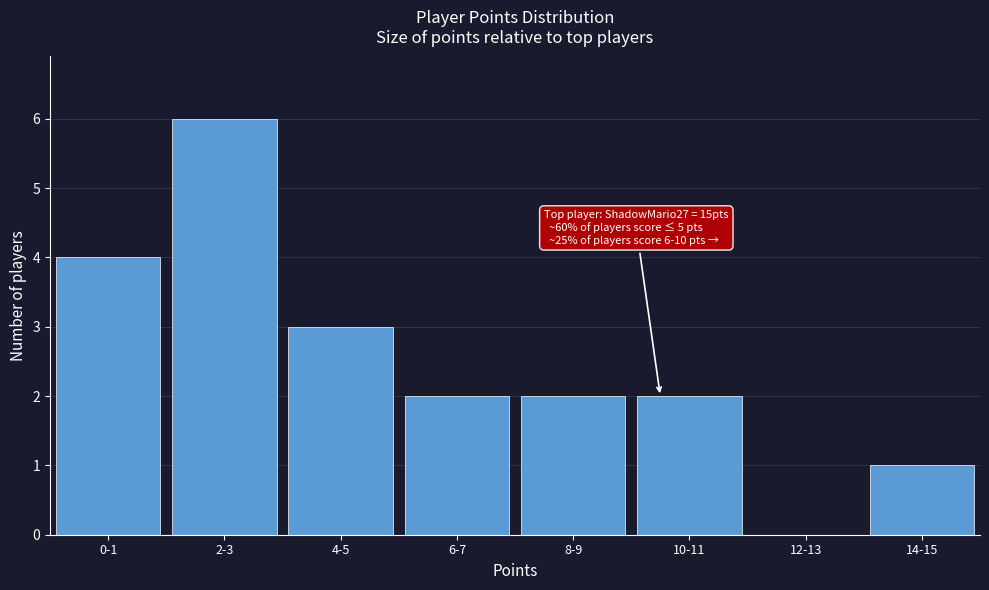

Reading right to left, list all the values displayed in this chart.

14-15=1	12-13=0	10-11=2	8-9=2	6-7=2	4-5=3	2-3=6	0-1=4